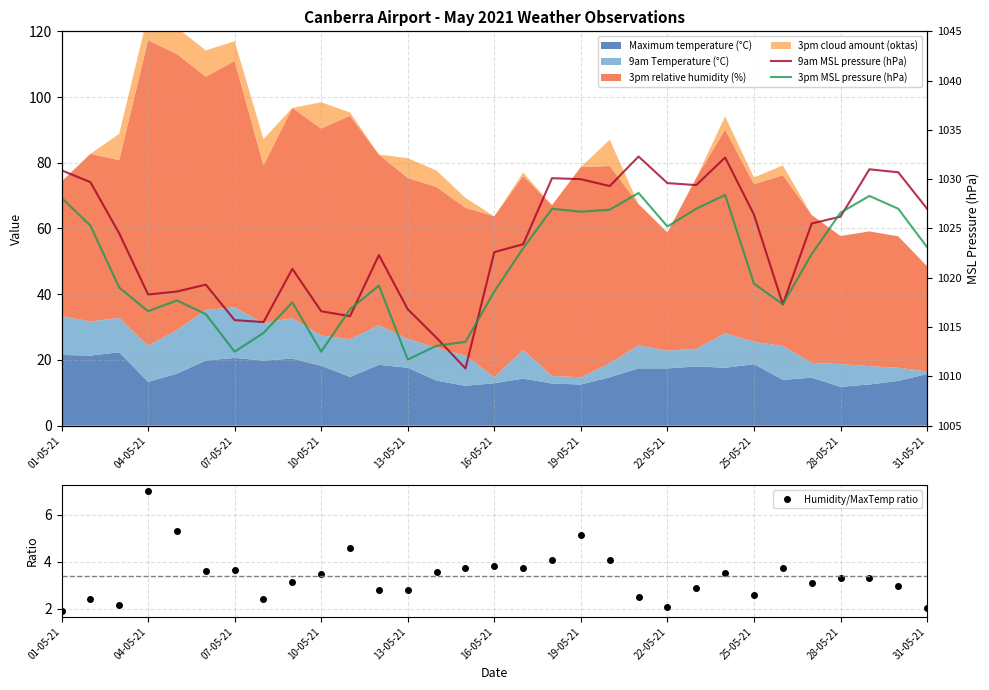

Where does the 9am MSL pressure (hPa) series first go above 1024?

01-05-21